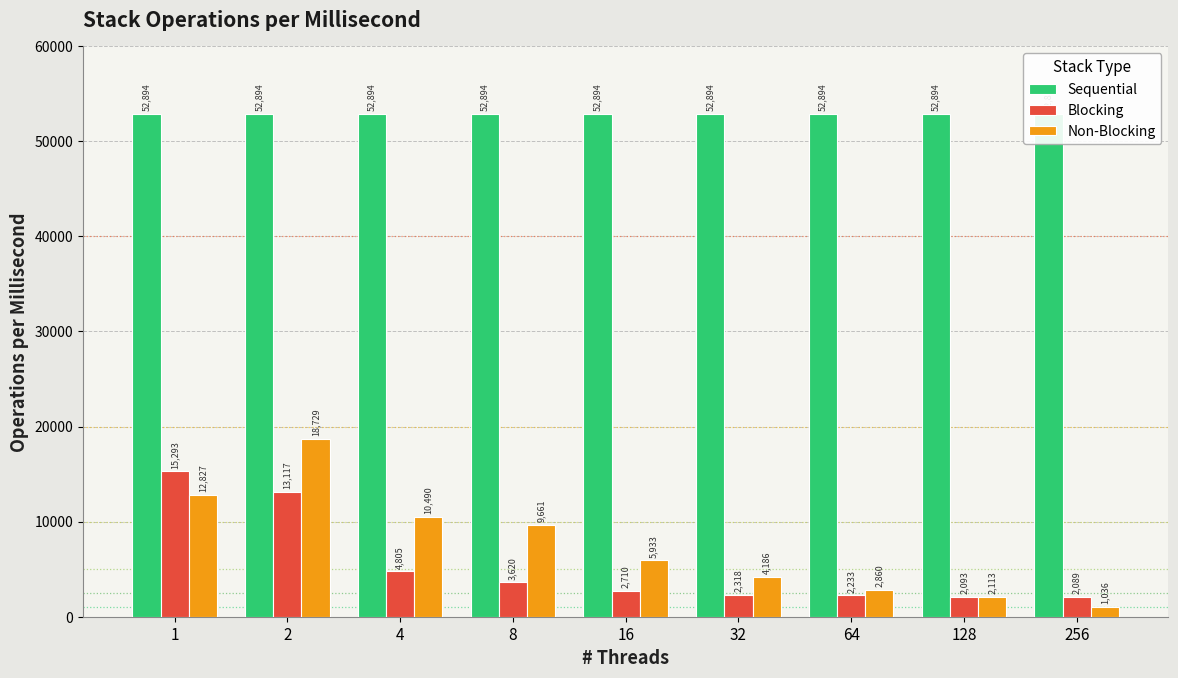

Which category has the lowest value in the Blocking series?

256